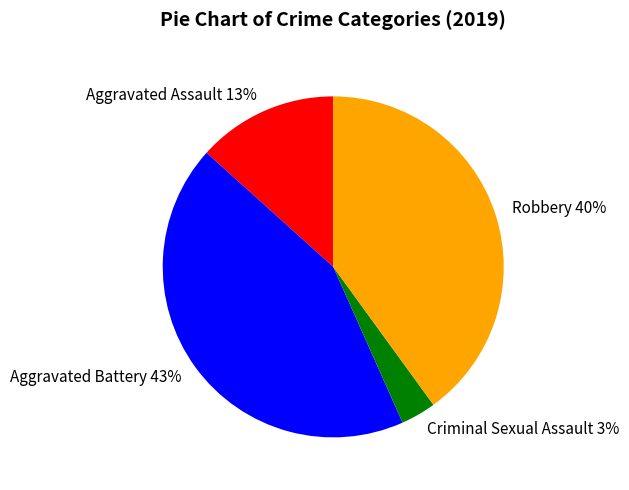

The Aggravated Assault slice represents 13% of the pie. True or false?

True